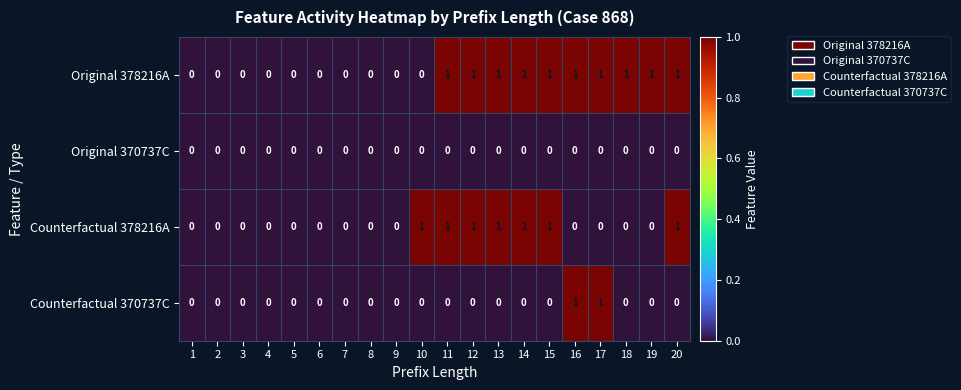

How many distinct data groups are displayed?

4